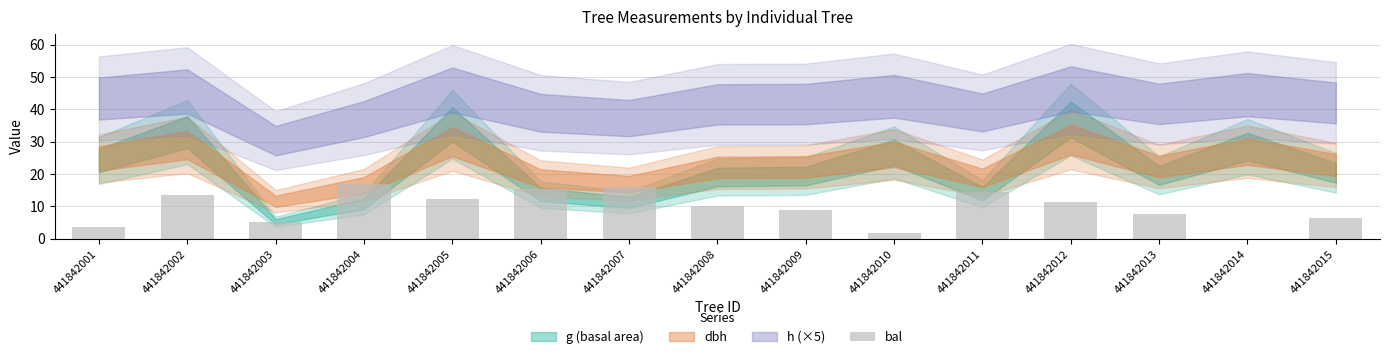

Which label corresponds to the largest value in the chart?

441842004